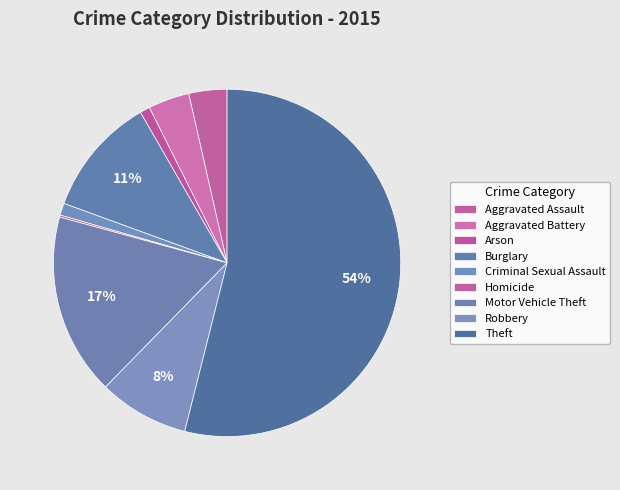

What percentage is the Robbery slice, to the nearest percent?

8%